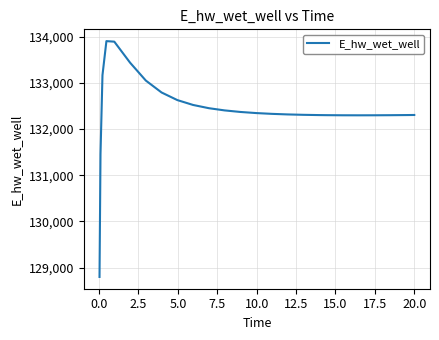

What is the greatest value displayed?

133902.6